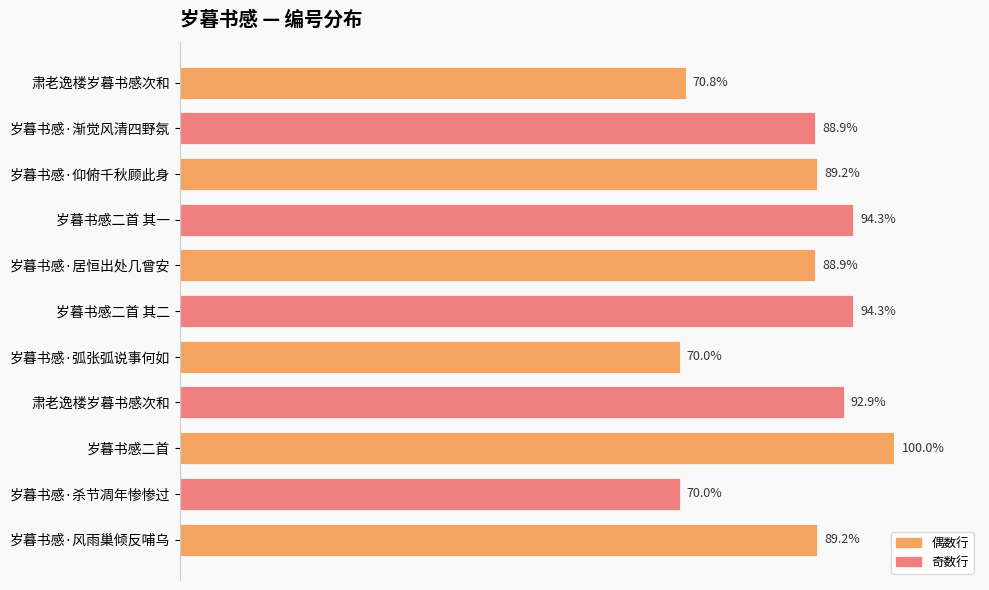

Are the bars horizontal?

Yes